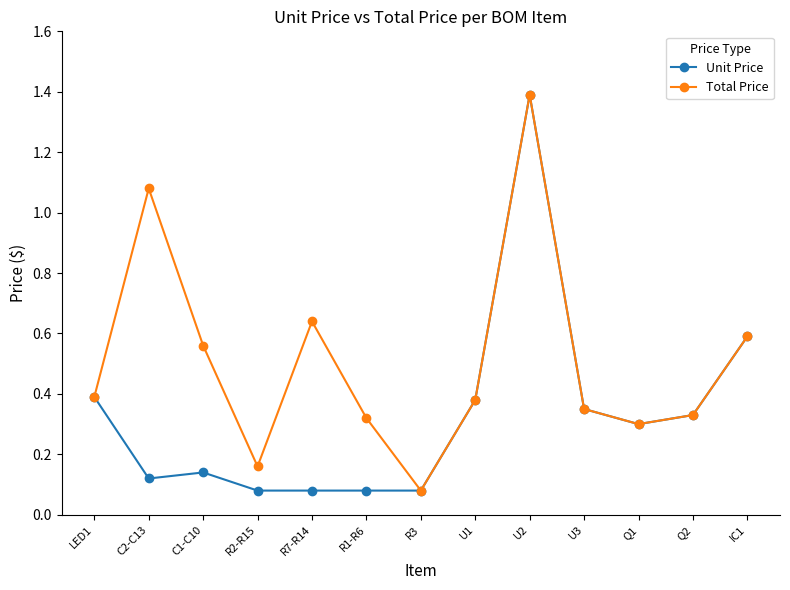

What is the spread (max minus min) of values at C2-C13?

1.0